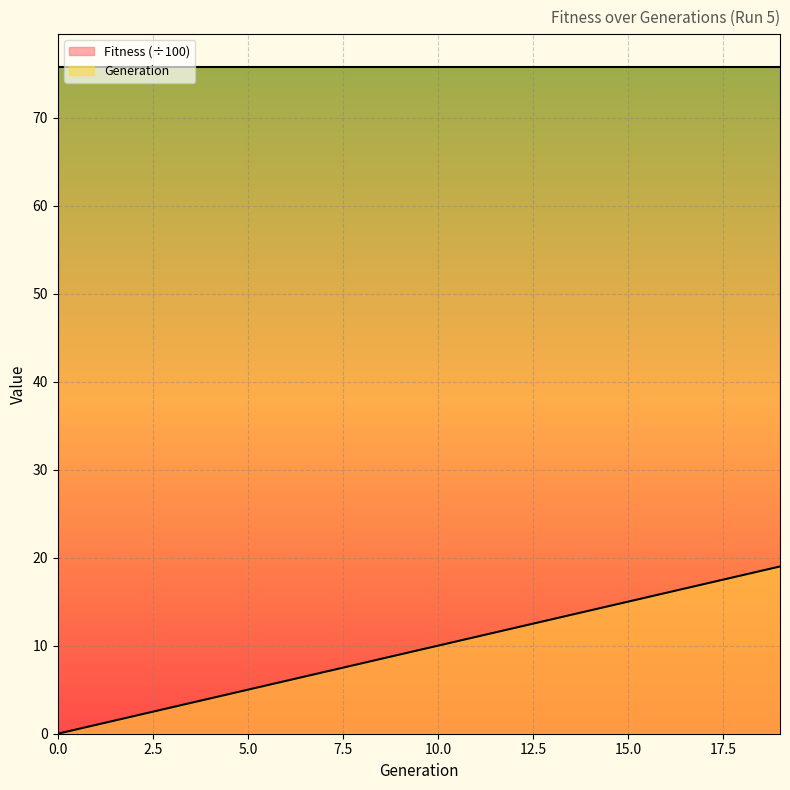

What is the average value?

10